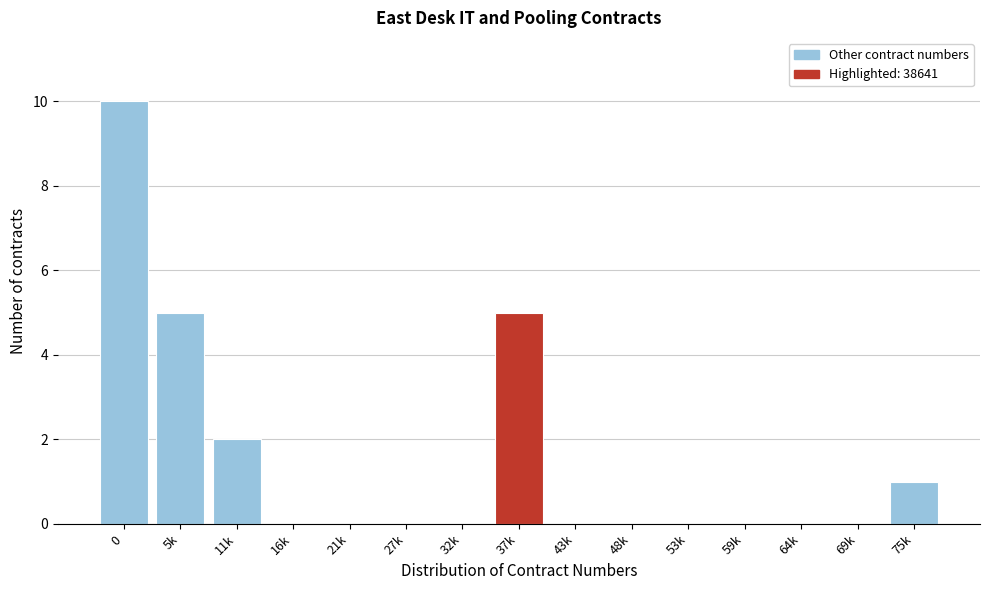

Reading left to right, list all the values displayed in this chart.

0=10	5k=5	11k=2	16k=0	21k=0	27k=0	32k=0	37k=5	43k=0	48k=0	53k=0	59k=0	64k=0	69k=0	75k=1